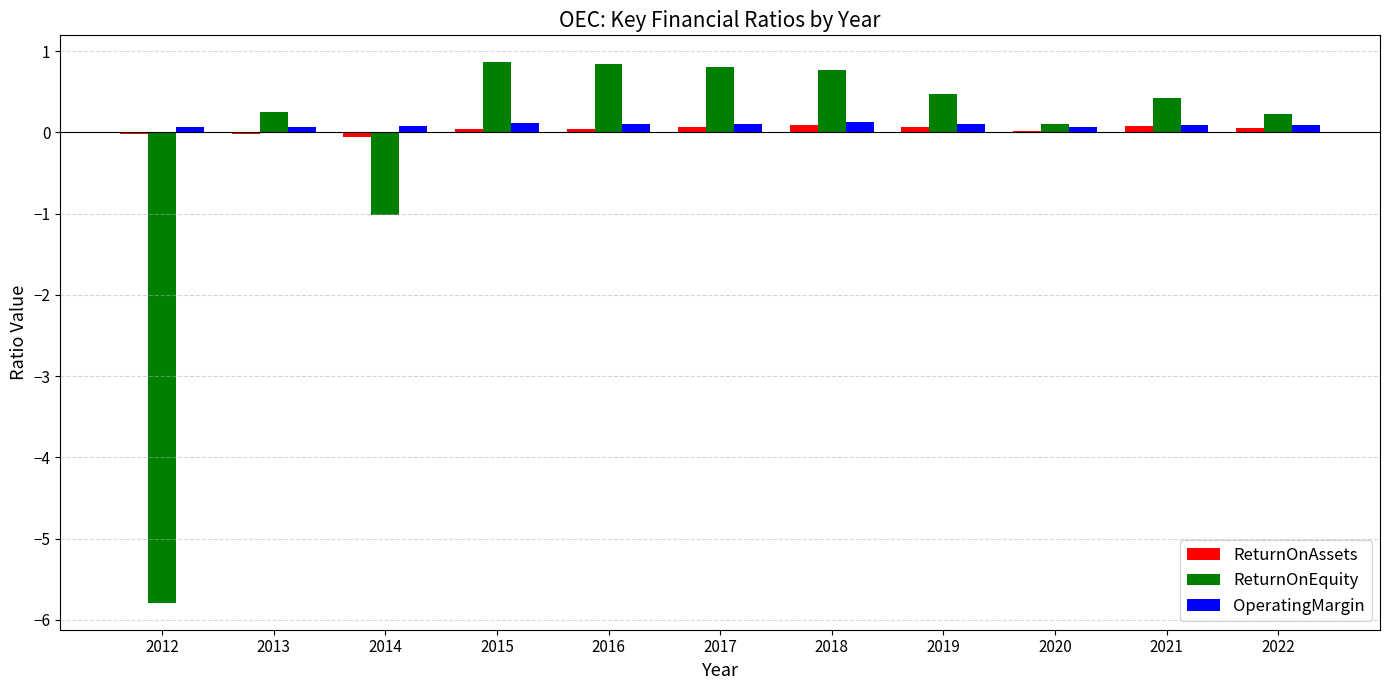

What is the maximum value for OperatingMargin?

0.1